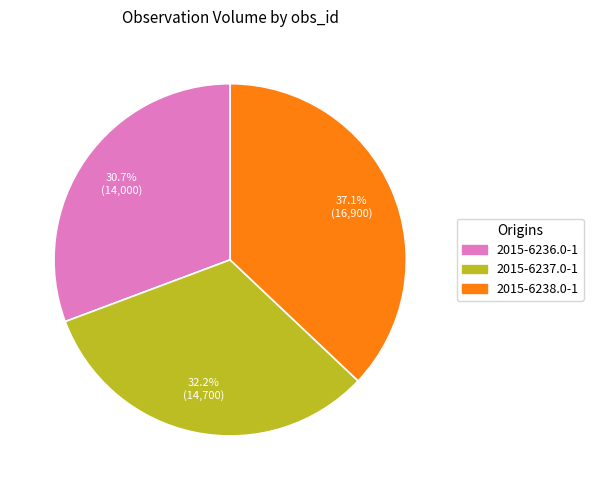

What is the largest slice in the pie chart?

2015-6238.0-1